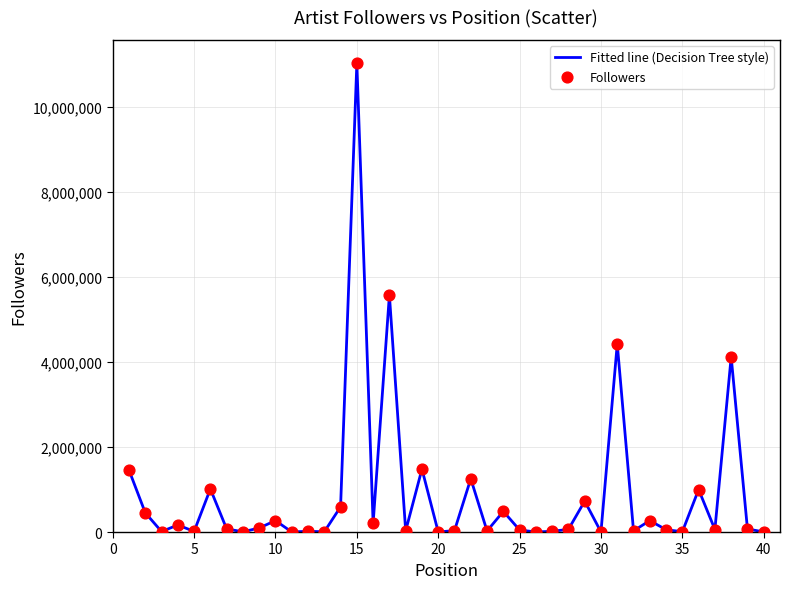

What is the maximum value shown in the chart?

11019616